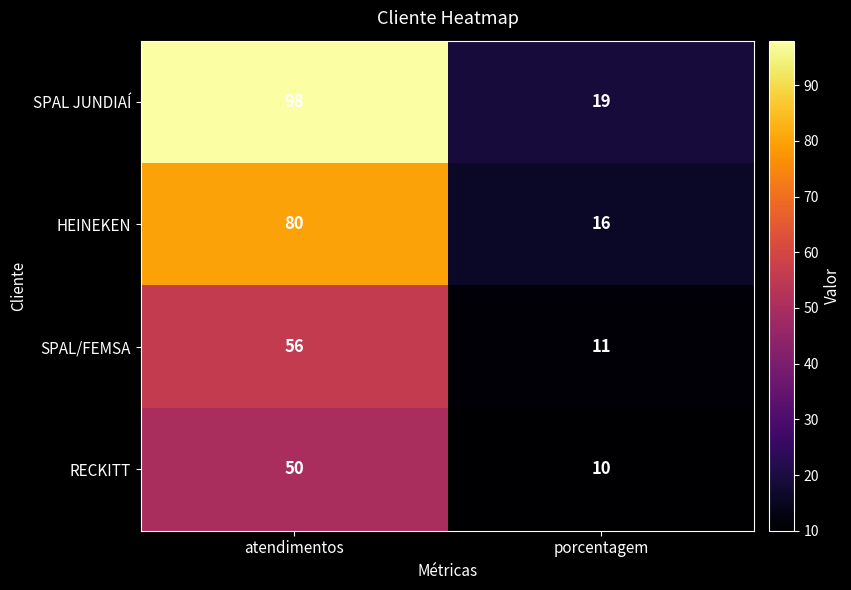

Reading left to right, what are all the values shown in this chart?

SPAL JUNDIAÍ: atendimentos=98	porcentagem=19
HEINEKEN: atendimentos=80	porcentagem=16
SPAL/FEMSA: atendimentos=56	porcentagem=11
RECKITT: atendimentos=50	porcentagem=10